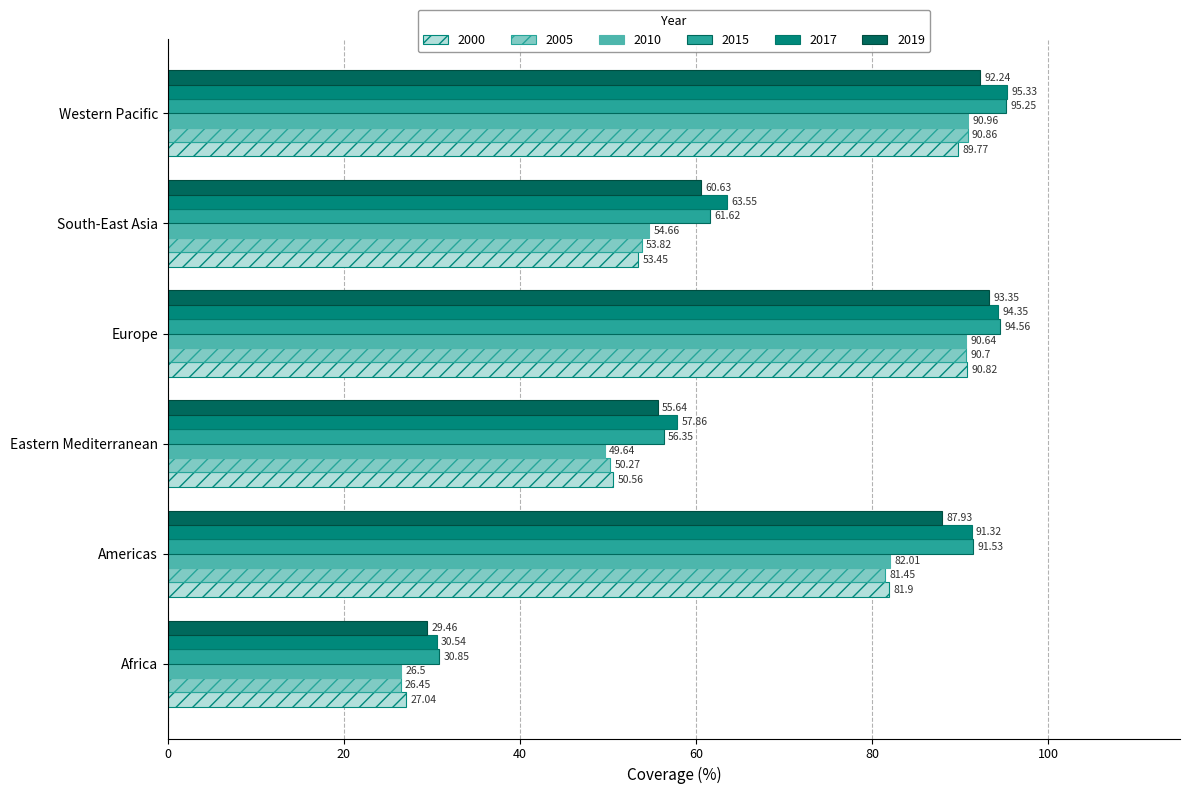

How many data points in 2000 are above 81?

3